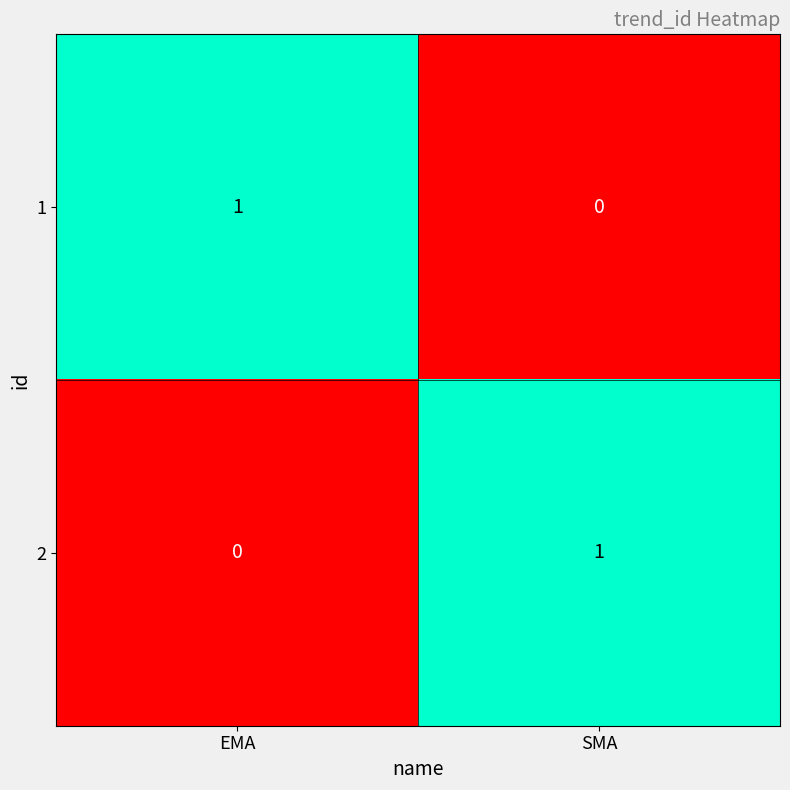

The 2 series shows 0 at EMA. True or false?

True